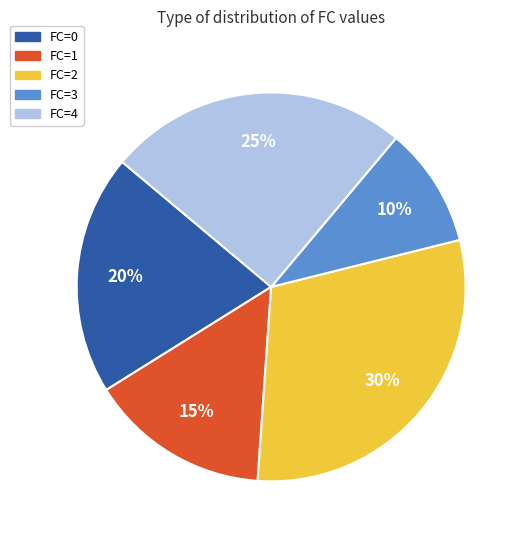

To the nearest percent, what is the difference between the FC=4 and FC=0 slice percentages?

5%